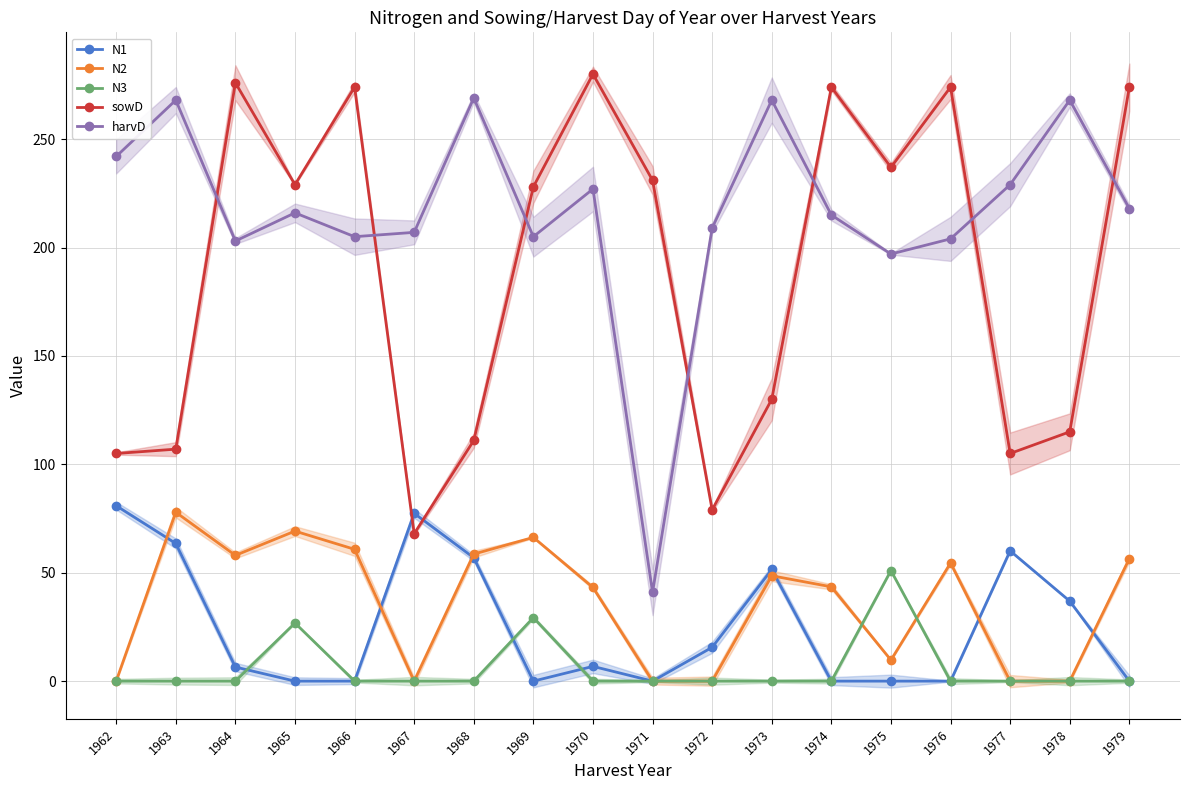

List the series in order of their peak value, highest first.

sowD, harvD, N1, N2, N3